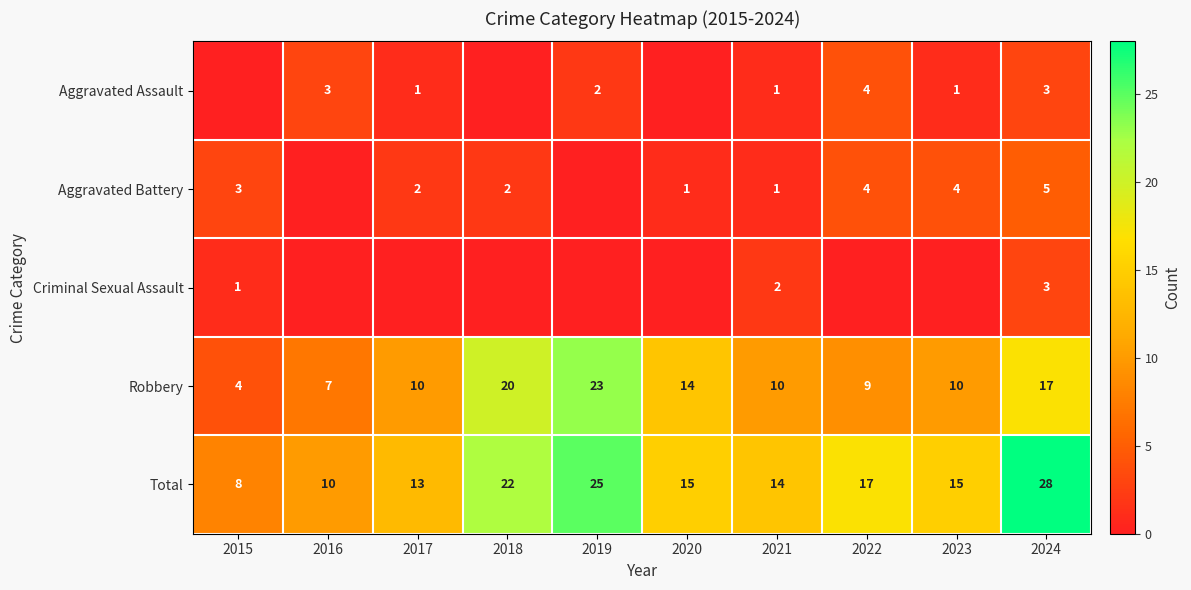

At which label is Total closest to 18?

2022